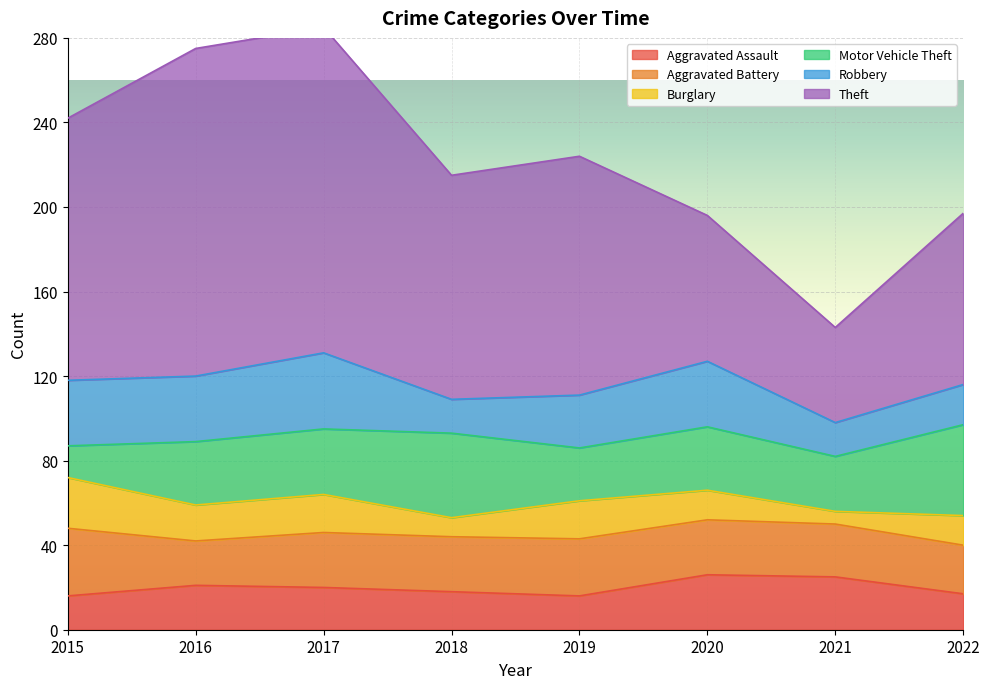

True or false: Aggravated Battery and Aggravated Assault cross at least once.

False